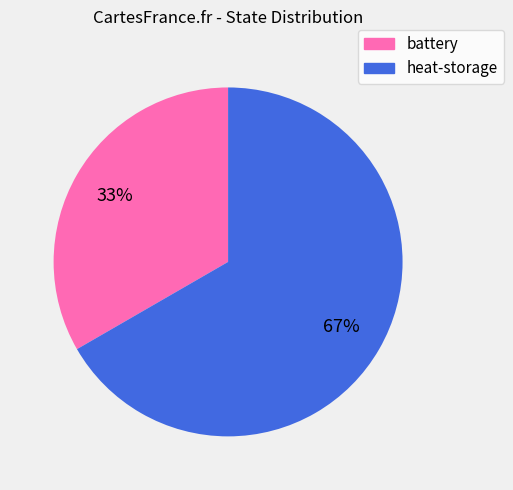

Is there any slice that represents more than half of the pie?

Yes